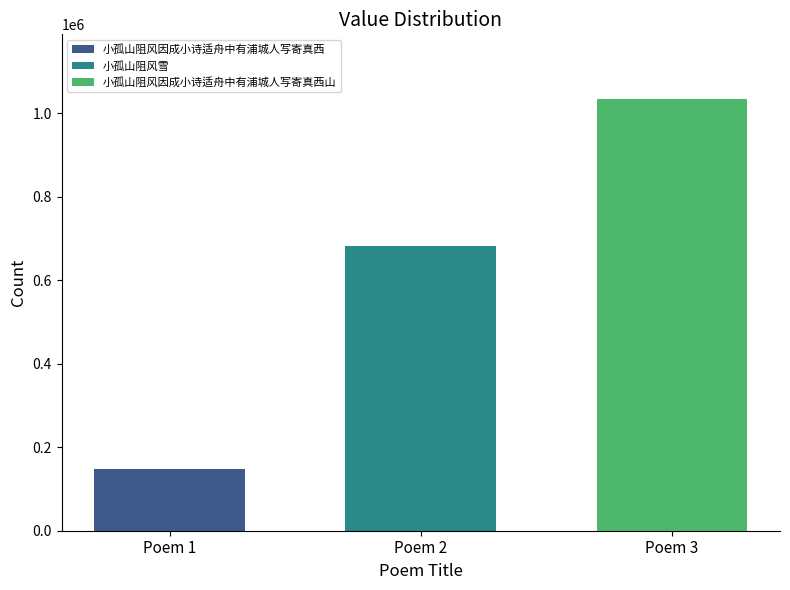

Rank the categories by 小孤山阻风雪 value from highest to lowest.

Poem 2